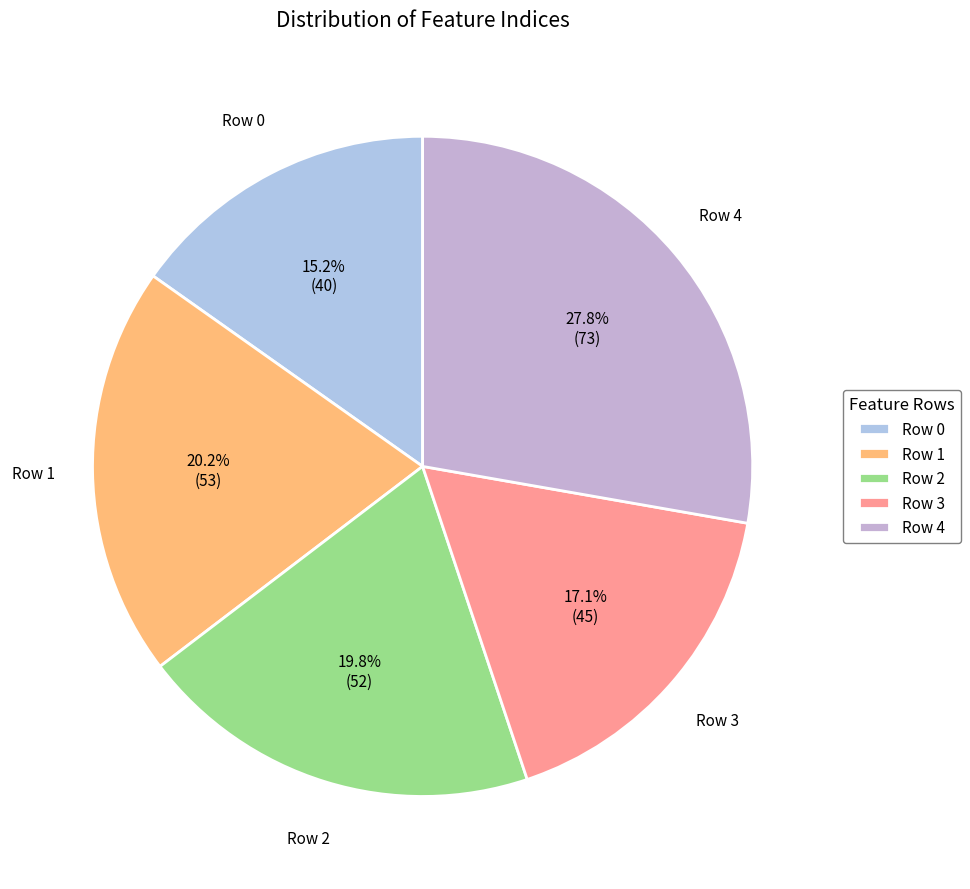

Is there a majority slice in this chart?

No